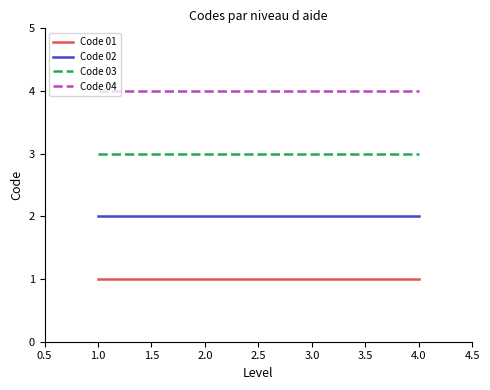

Count the number of data series in this chart.

4